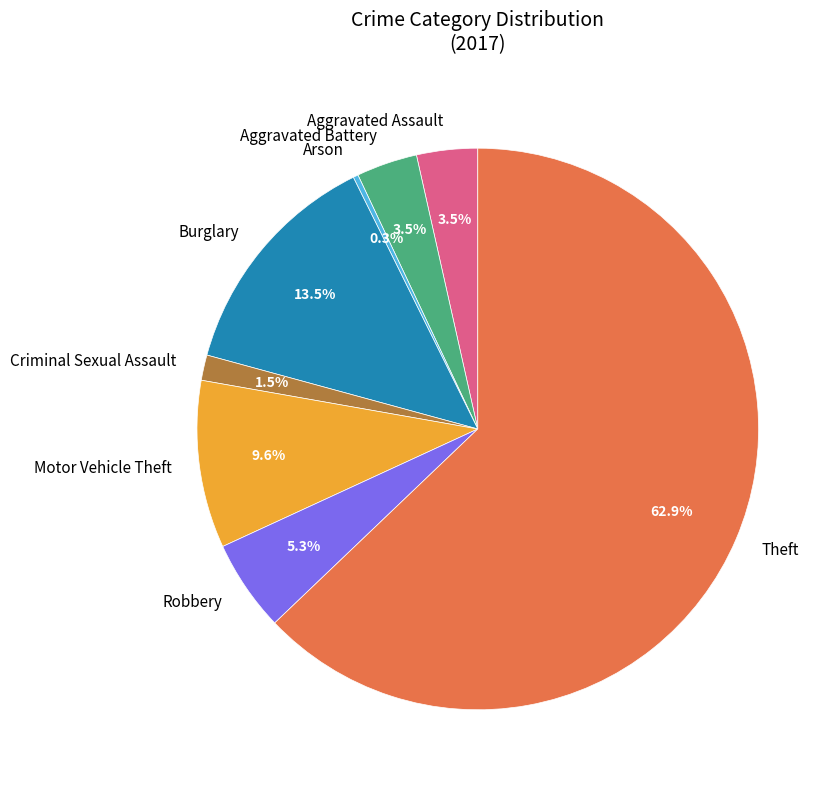

The Theft slice represents 63% of the pie. True or false?

True